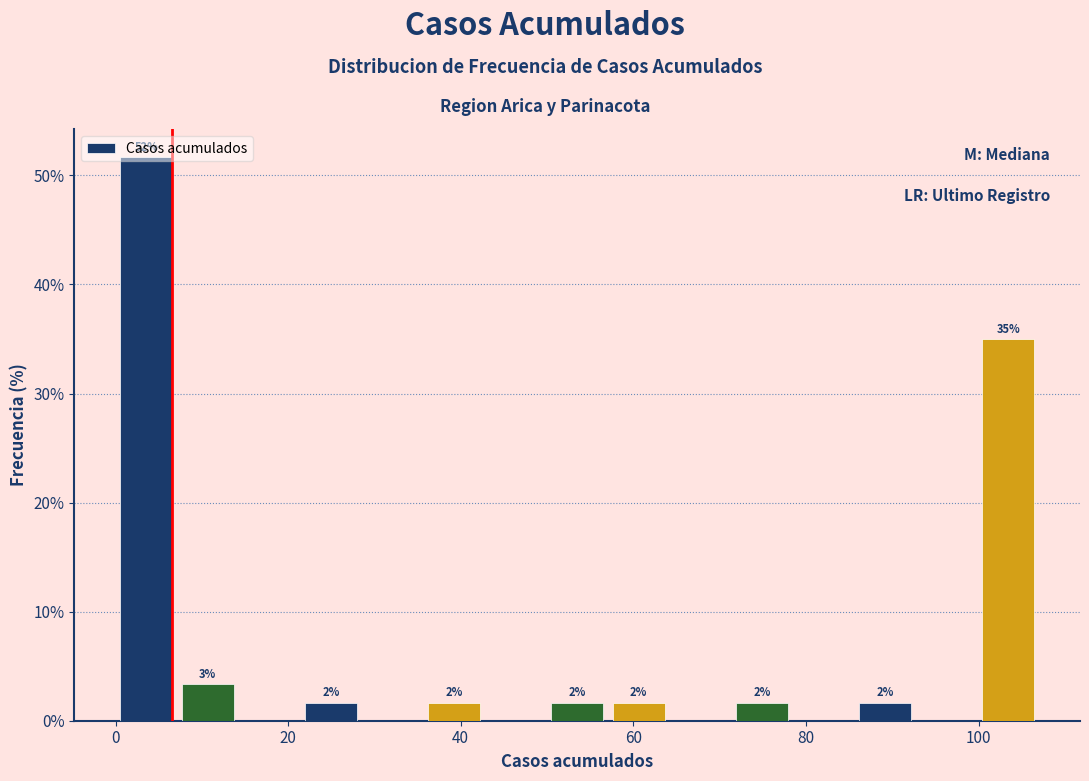

Read against the x-axis, roughly where is the centre of the tallest bar?

4